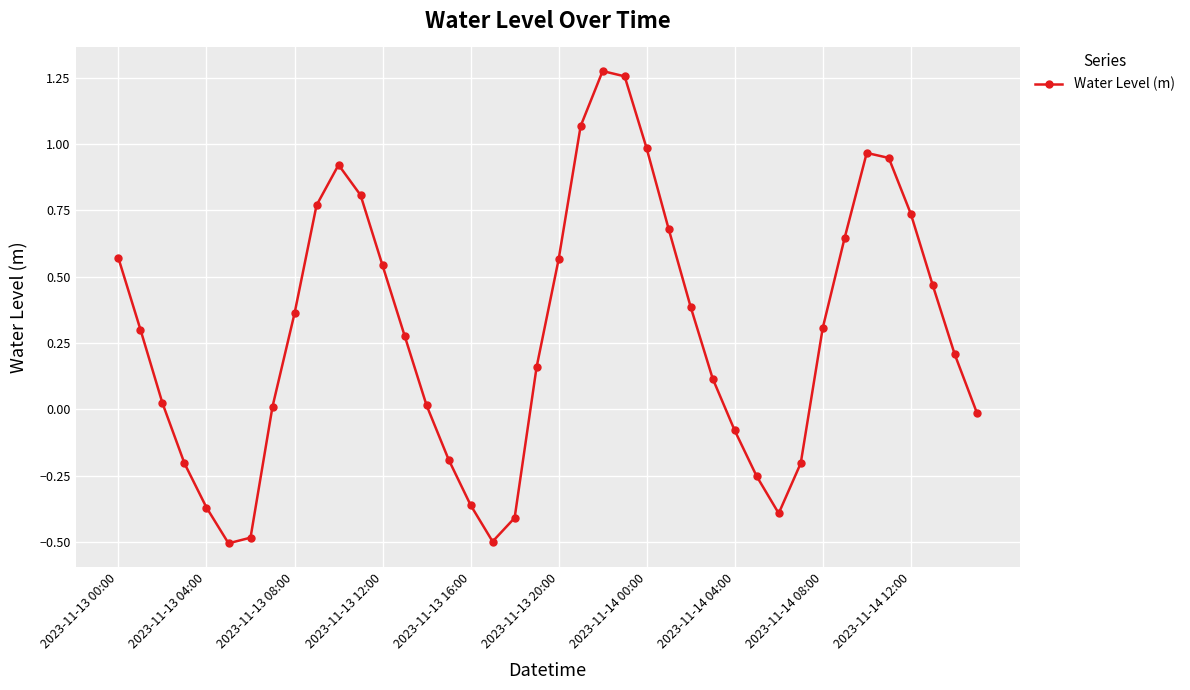

How many points are higher than both their immediate neighbors (excluding endpoints)?

3